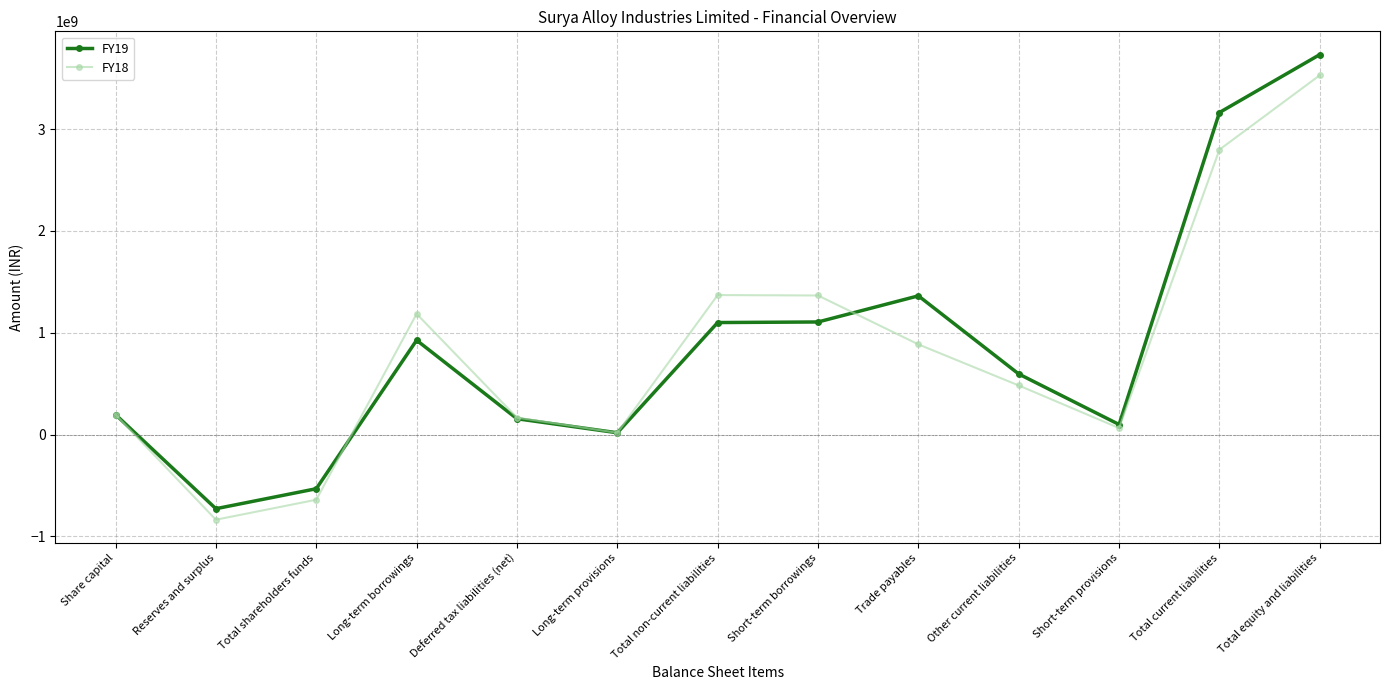

The value of FY18 at Short-term borrowings is 1365898000. True or false?

True